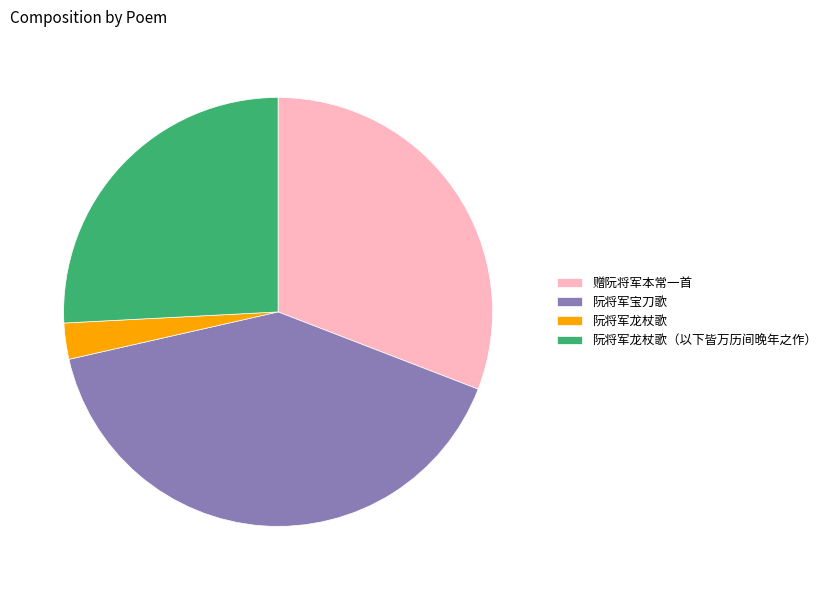

Do 赠阮将军本常一首 and 阮将军龙杖歌 together represent more than half of the pie?

No